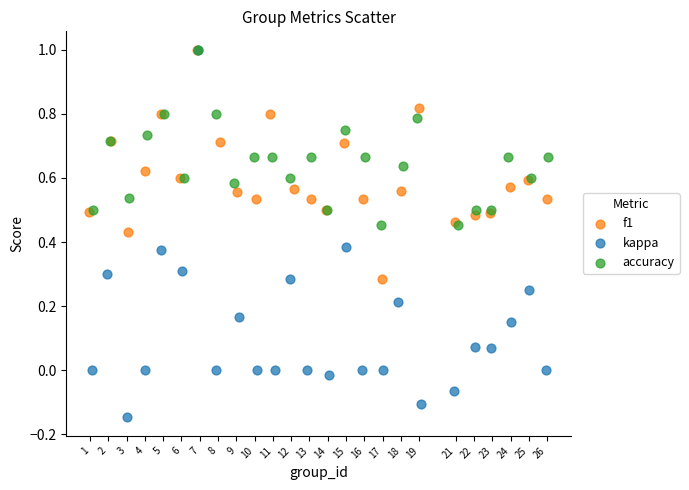

Which series has the widest spread of Y values?

kappa